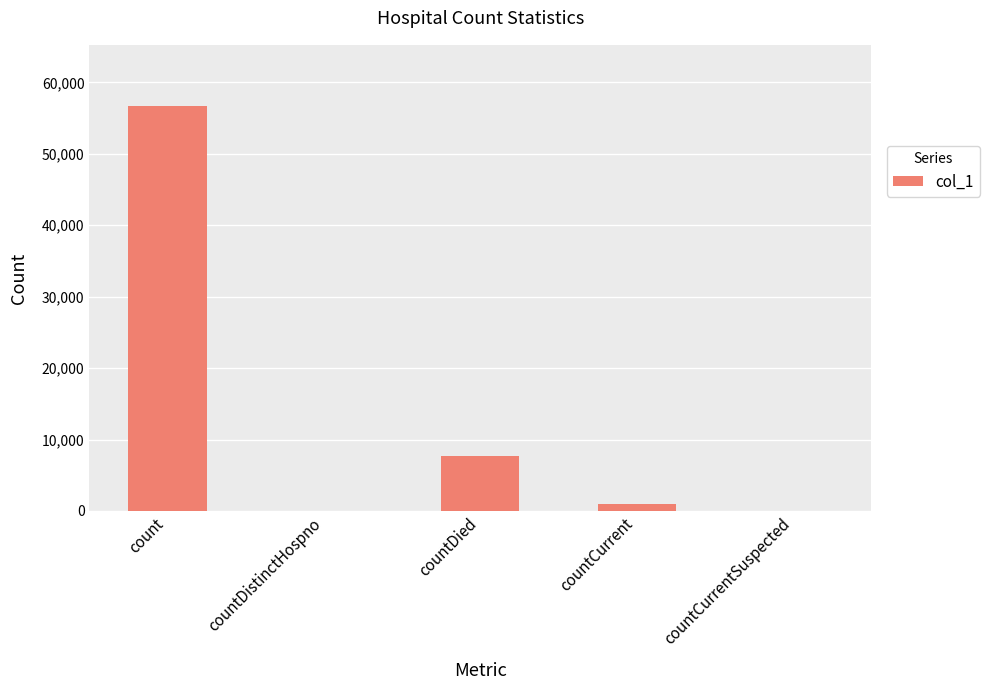

At which category does the chart reach its peak across all series?

count